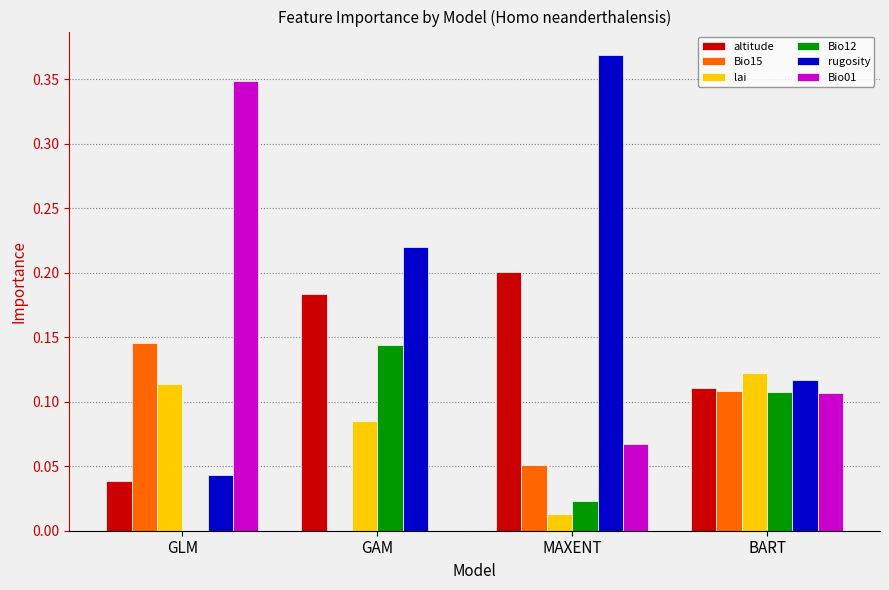

The value of Bio12 at GLM is 0.0. True or false?

True